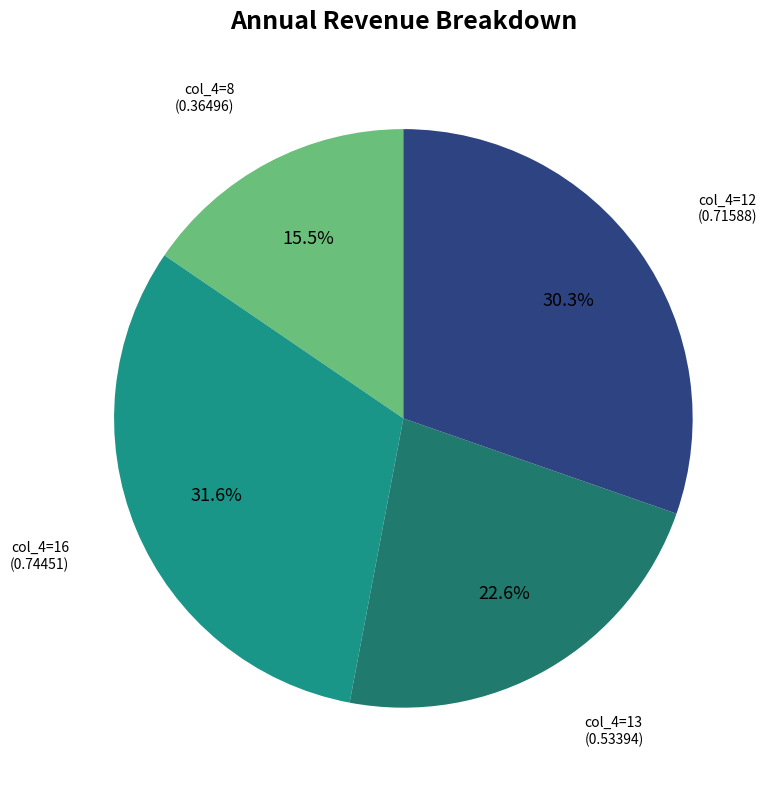

Count the number of slices in the pie.

4